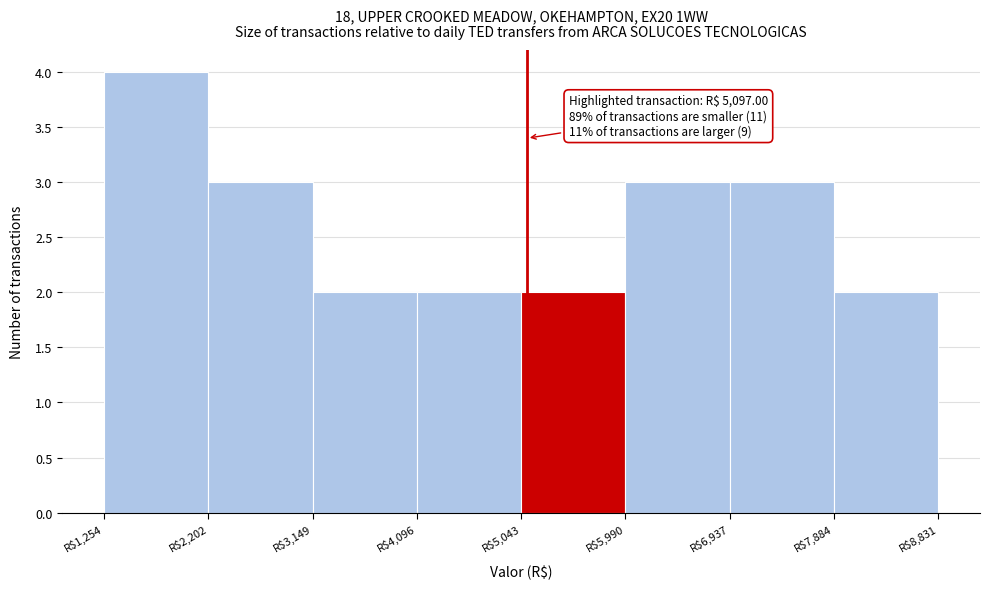

Which range on the x-axis has the tallest bar?

1300 to 2200